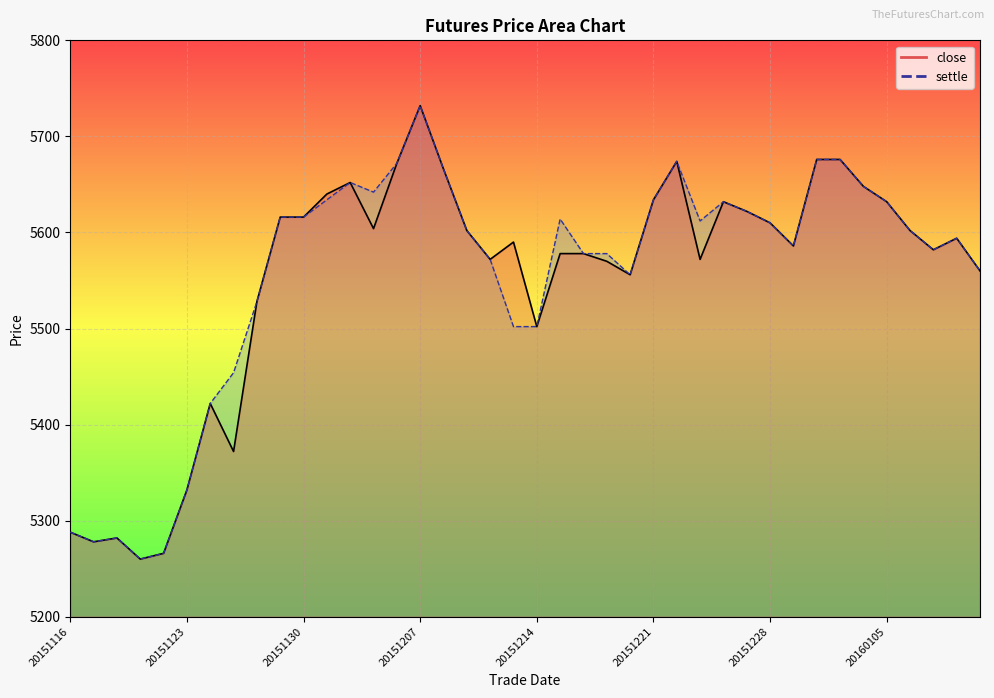

What is the difference between the second highest and minimum values in the close series?

416